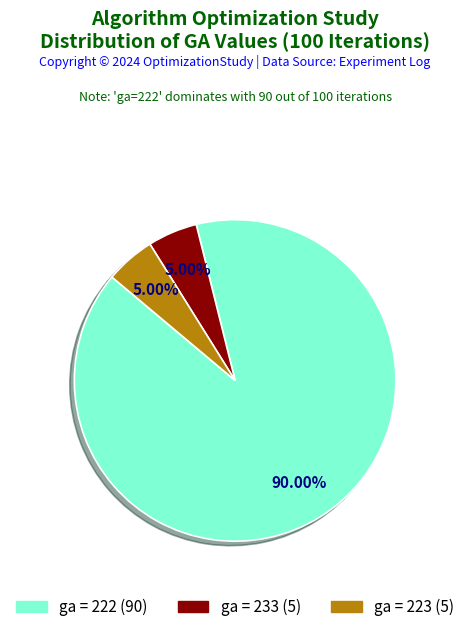

Does any single category account for the majority?

Yes